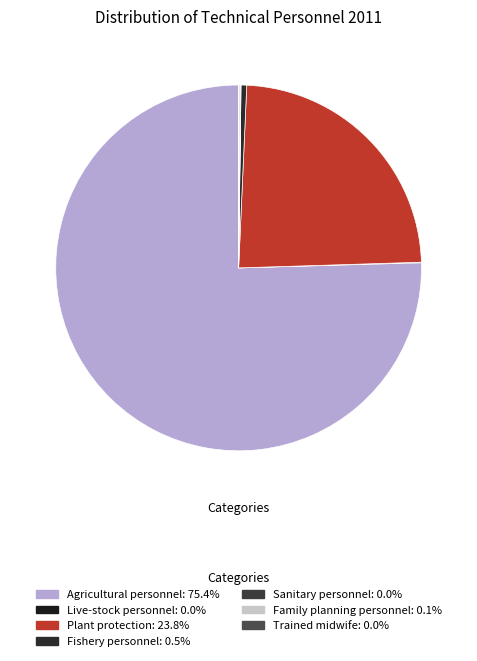

True or false: Live-stock personnel accounts for 0% of the total.

True